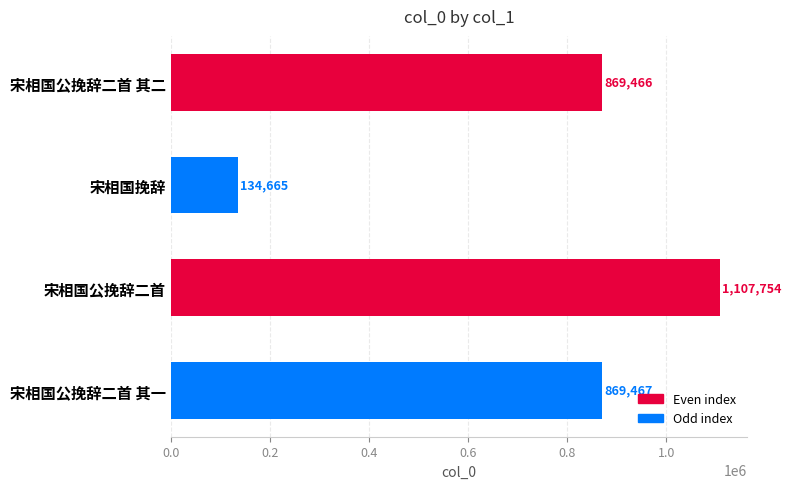

At which label is the value closest to 621209?

宋相国公挽辞二首 其二